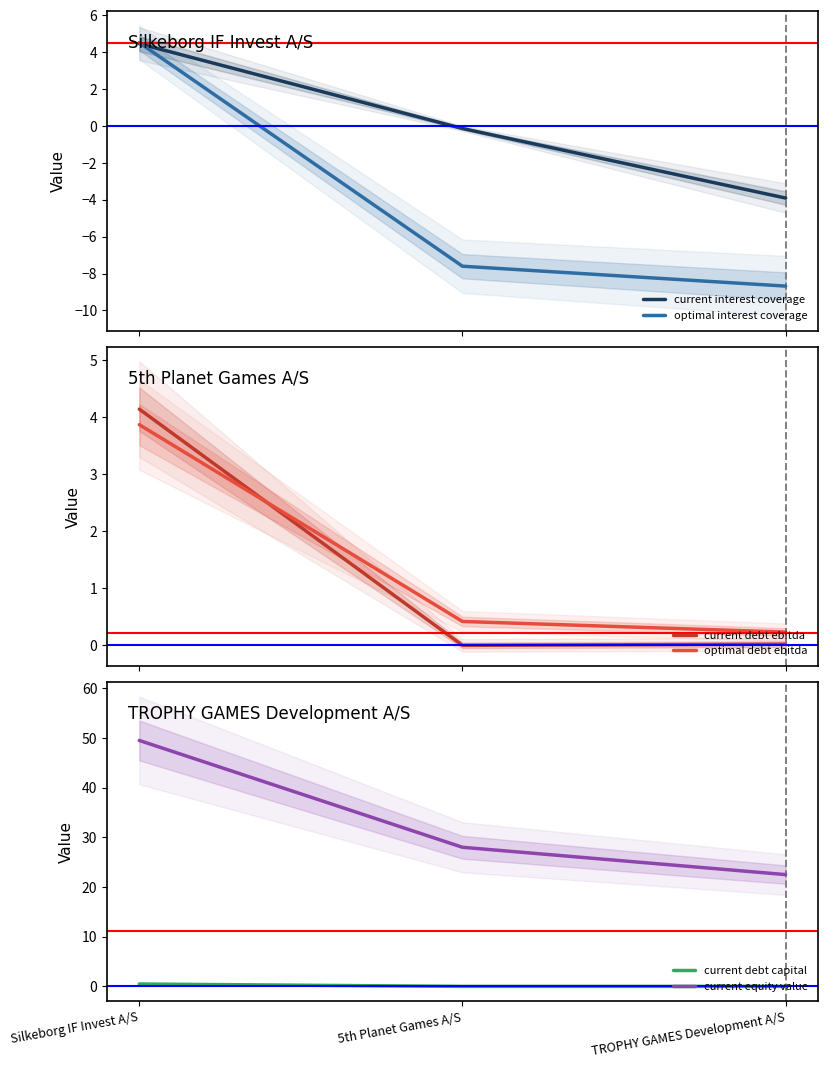

Reading right to left, transcribe all the data shown in this chart.

current interest coverage: -3.9	-0.1	4.5
optimal interest coverage: -8.7	-7.6	4.5
current debt ebitda: 0.0	0.0	4.1
optimal debt ebitda: 0.2	0.4	3.9
current debt capital: 0.0	0.0	0.5
current equity value: 22.5	28.0	49.5